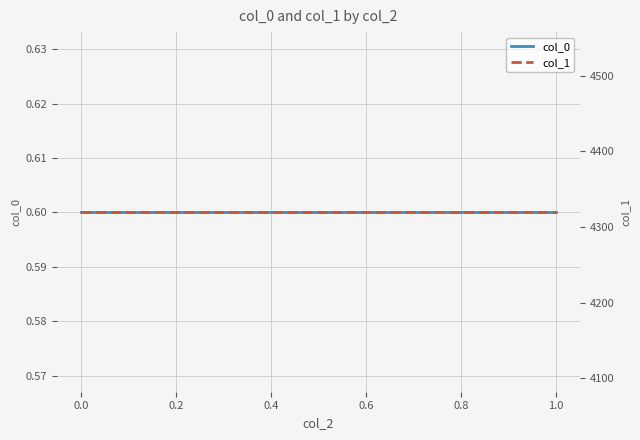

List the series in order of their peak value, highest first.

col_1, col_0